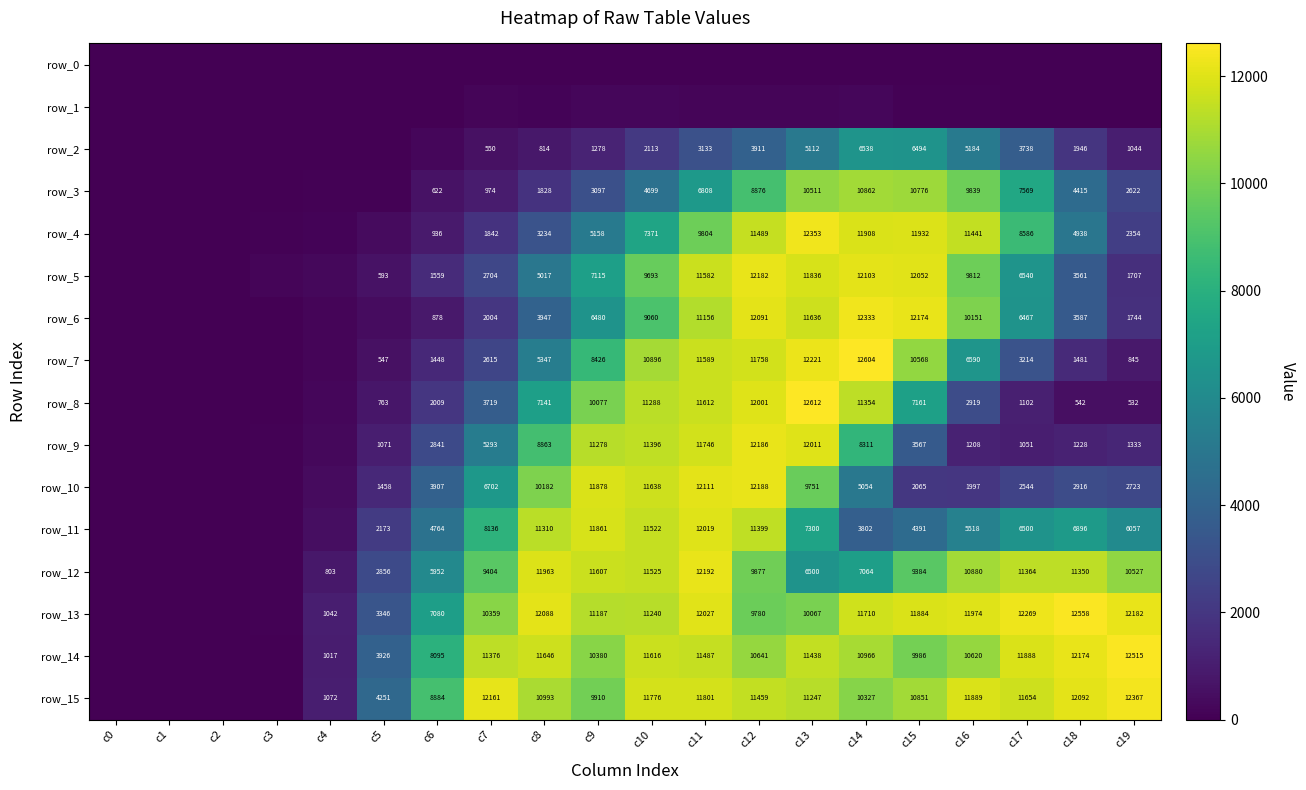

Is the value of row_9 at c13 greater than the value of row_11 at c9?

Yes